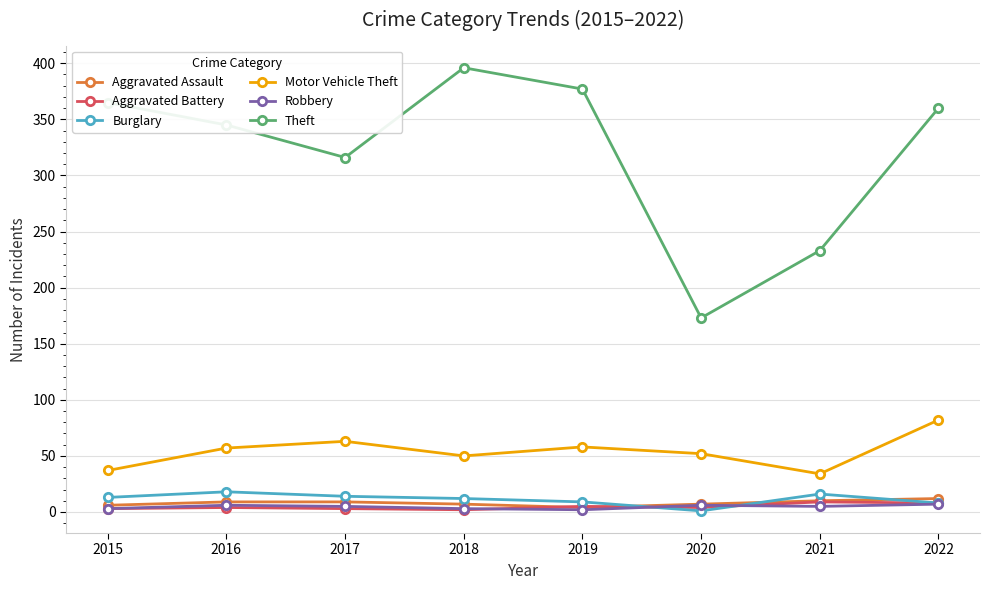

What is the value of the Theft point at the 5th from the left?

377